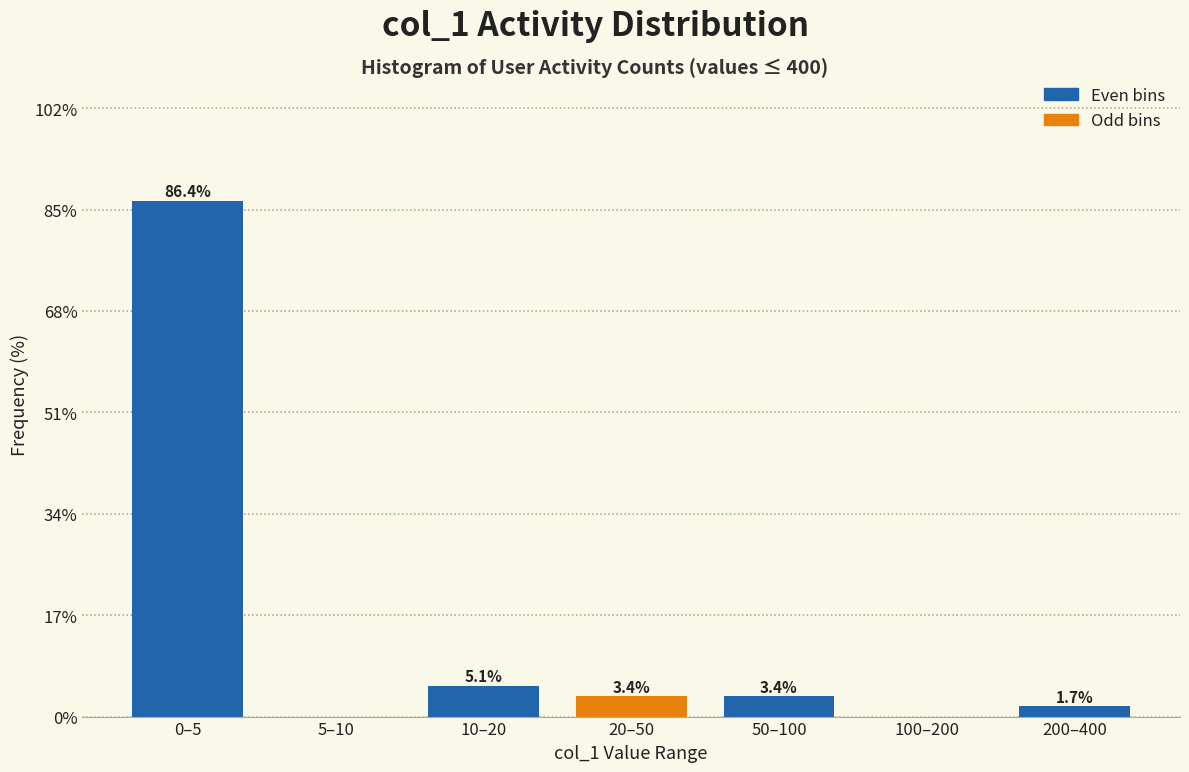

Reading left to right, what are all the values shown in this chart?

0–5=86.4	5–10=0.0	10–20=5.1	20–50=3.4	50–100=3.4	100–200=0.0	200–400=1.7